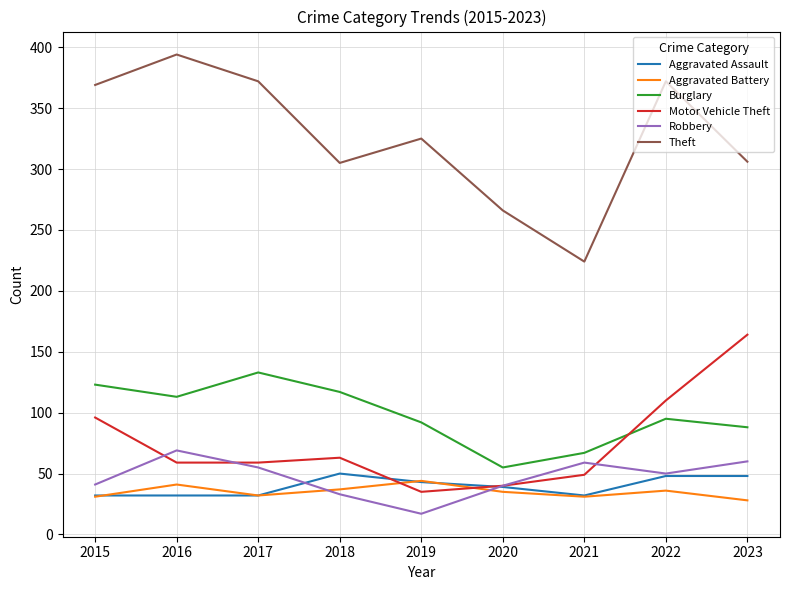

What is the total value across all series at 2023?

694